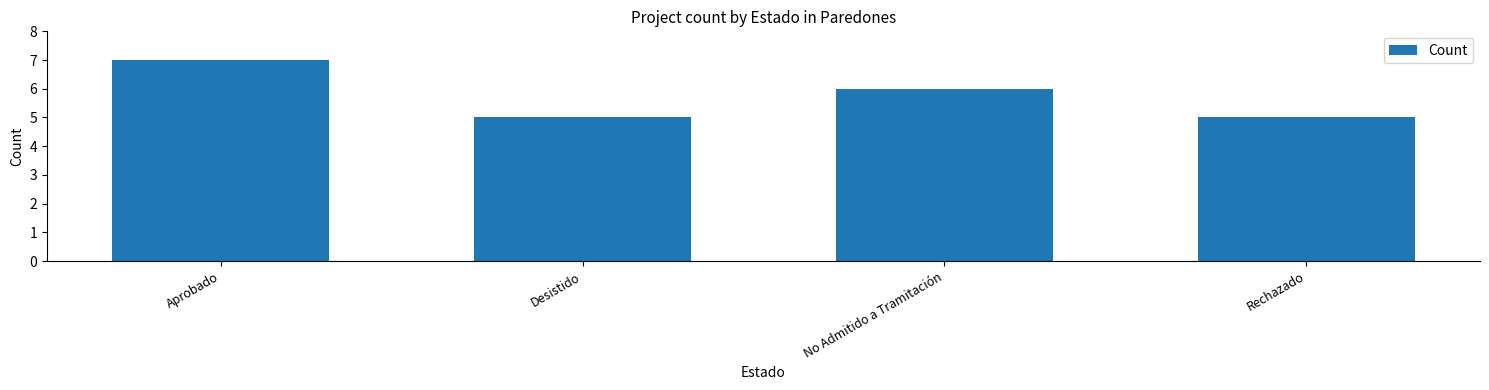

What is the value of the 1st bar from the left?

7